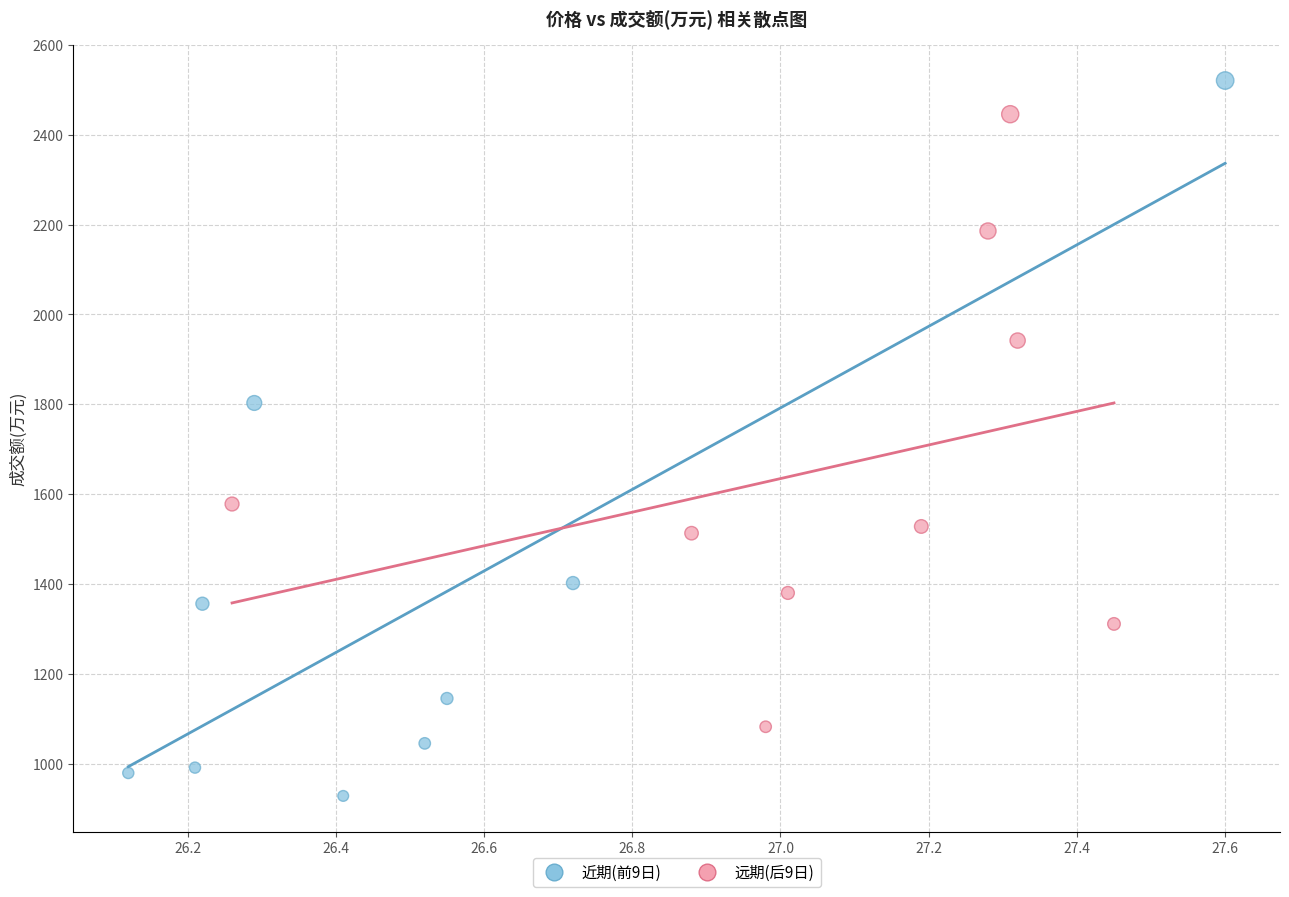

What are all the series names shown in the legend?

近期(前9日), 远期(后9日)